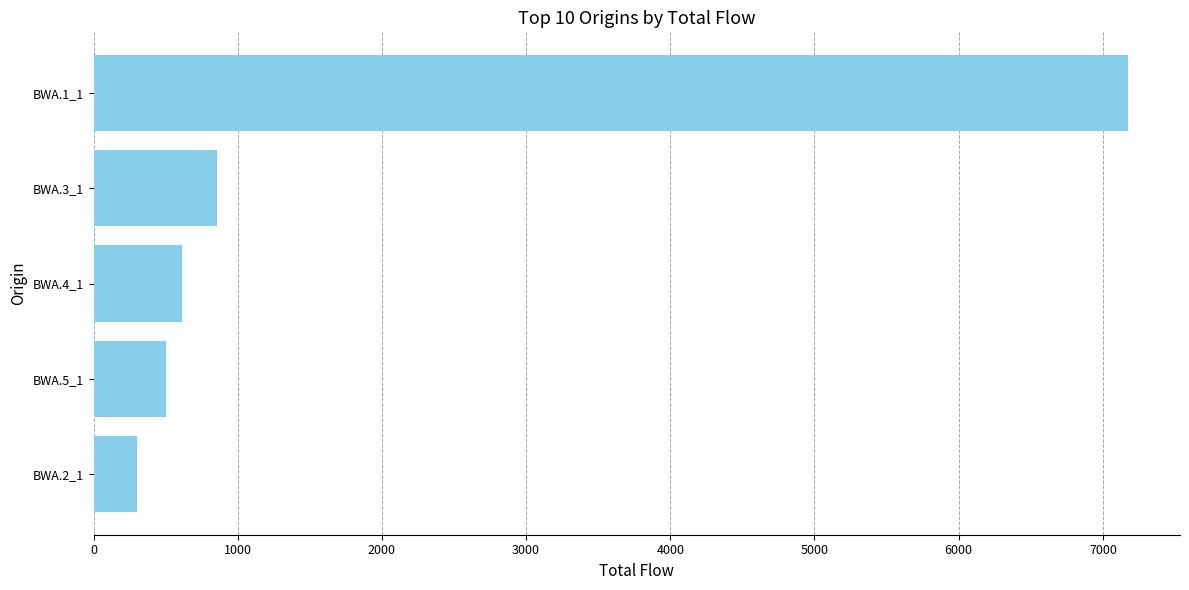

Reading bottom to top, extract all data points from this chart.

BWA.2_1=299	BWA.5_1=501	BWA.4_1=614	BWA.3_1=856	BWA.1_1=7176